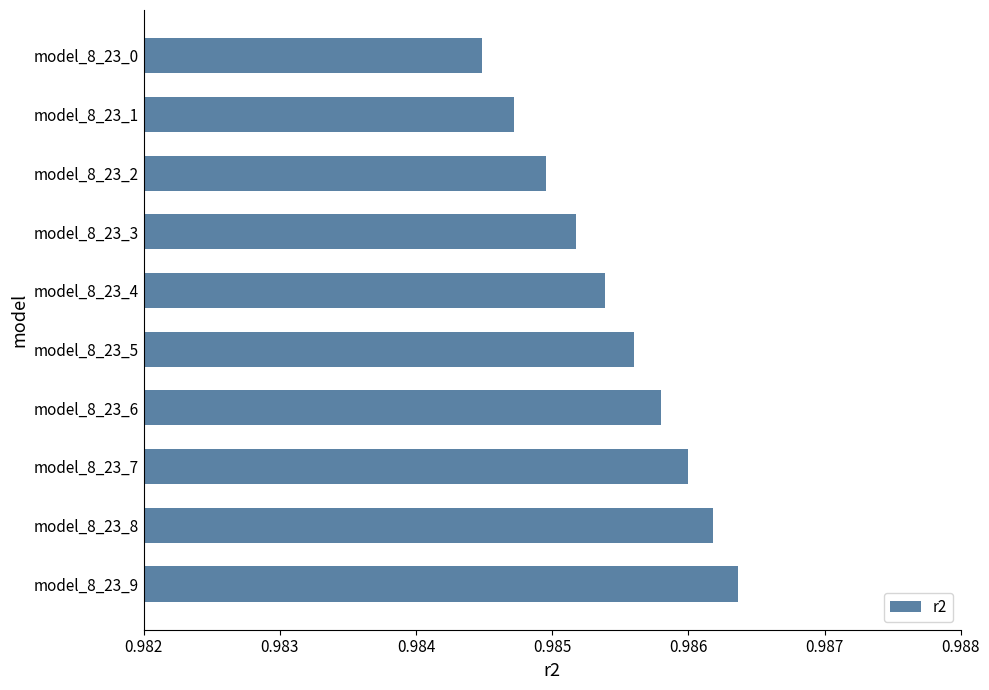

List the labels in order of value, smallest first.

model_8_23_0, model_8_23_1, model_8_23_2, model_8_23_3, model_8_23_4, model_8_23_5, model_8_23_6, model_8_23_7, model_8_23_8, model_8_23_9